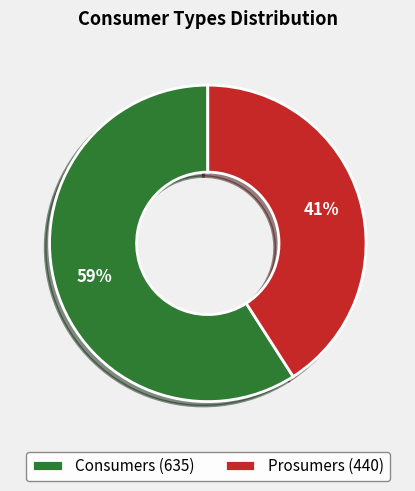

True or false: Prosumers accounts for 53% of the total.

False